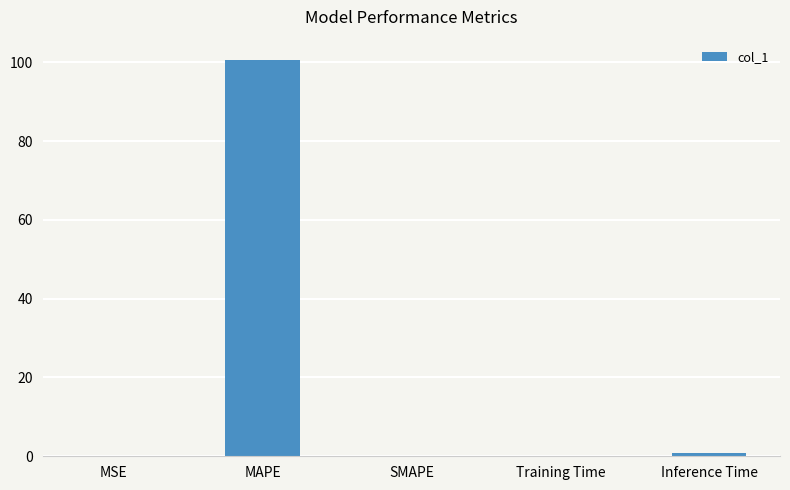

Is it true that the value at MSE is 0.0?

True